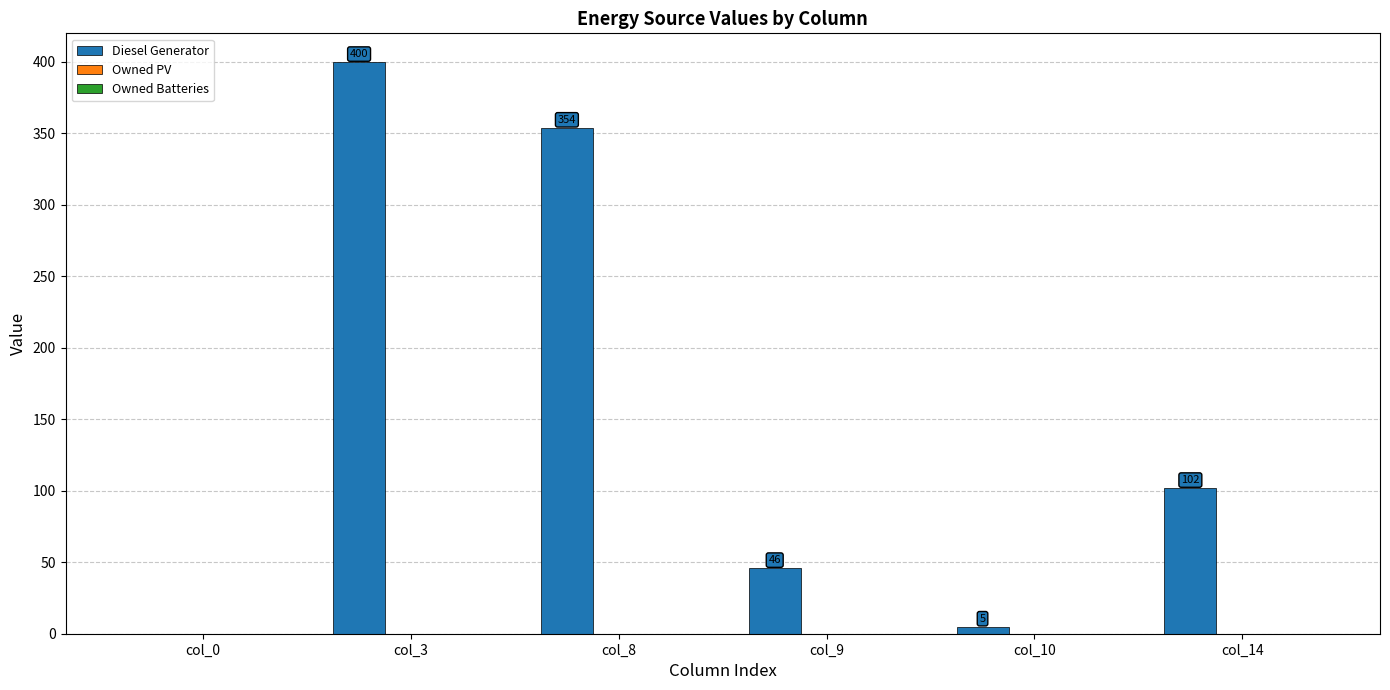

How many series are shown in this chart?

1